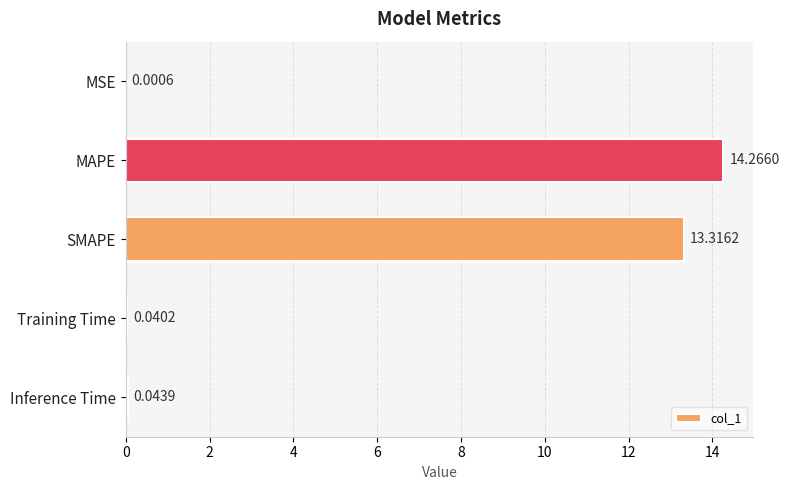

What is the sum of all values?

27.7